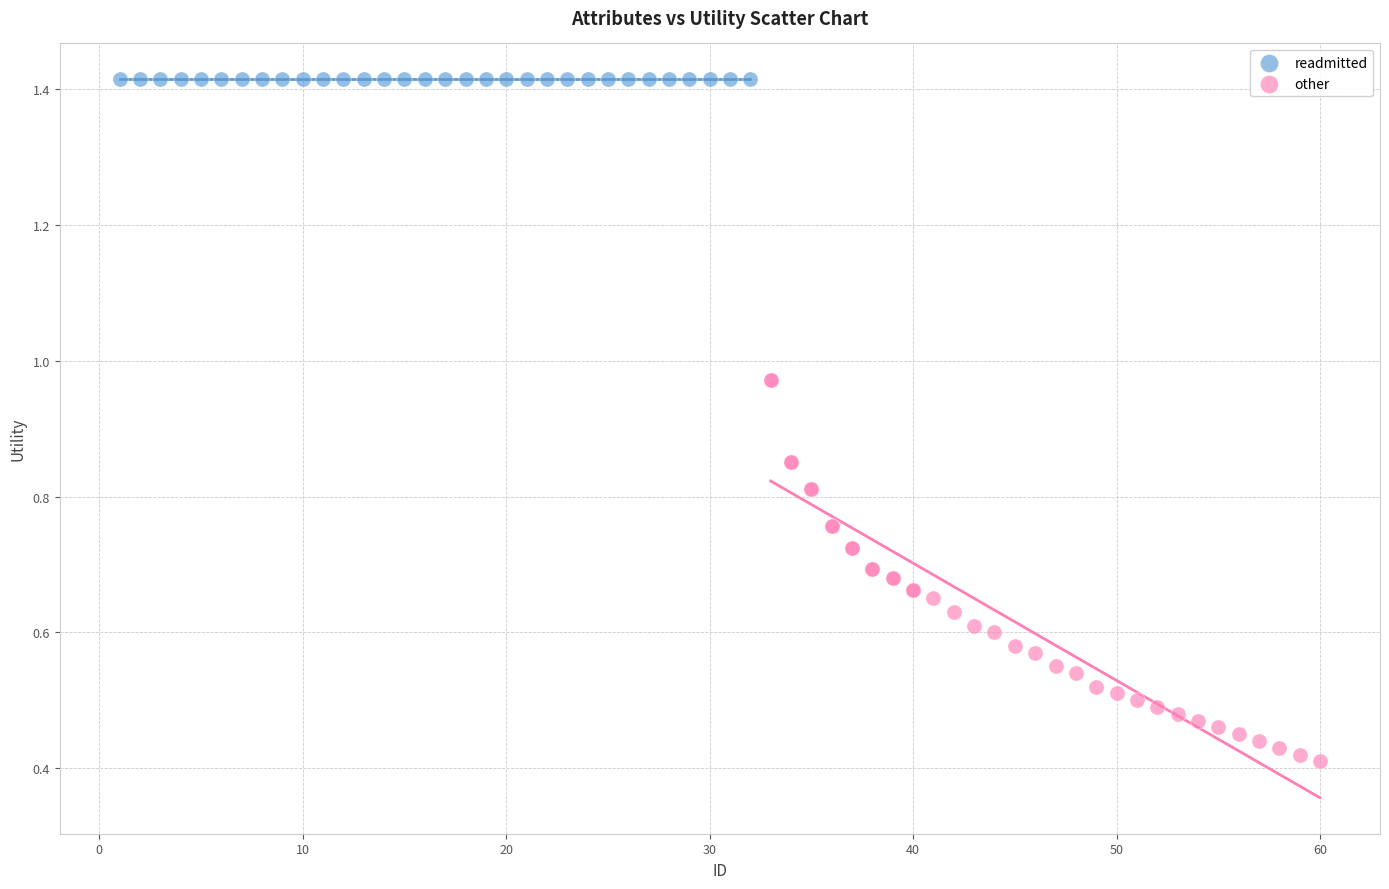

What are all the series names shown in the legend?

readmitted, other